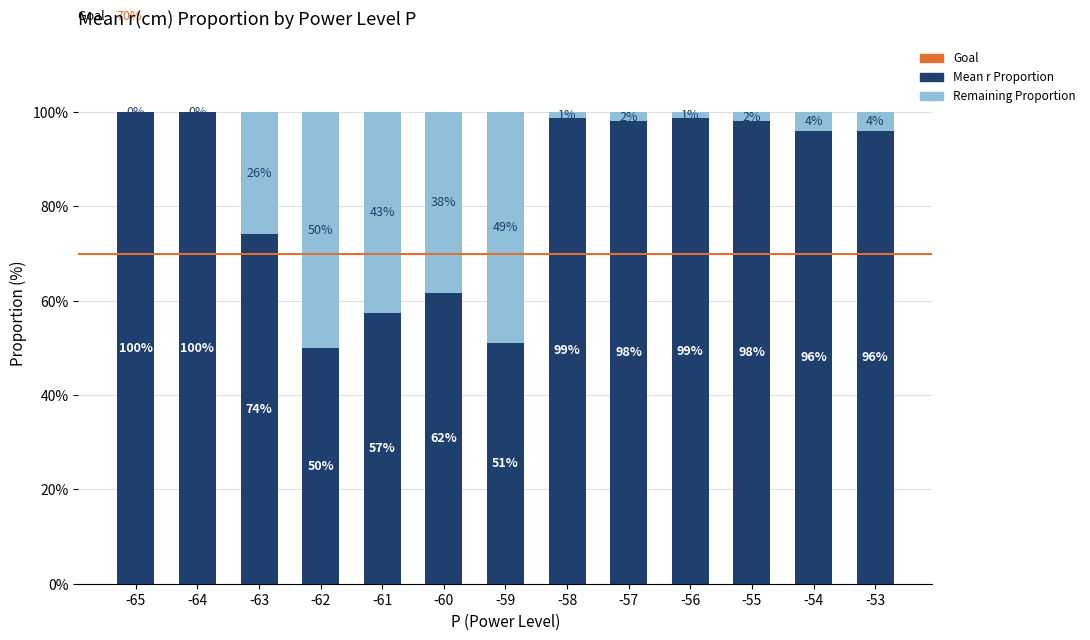

What is the total value across all series at -57?

100.0